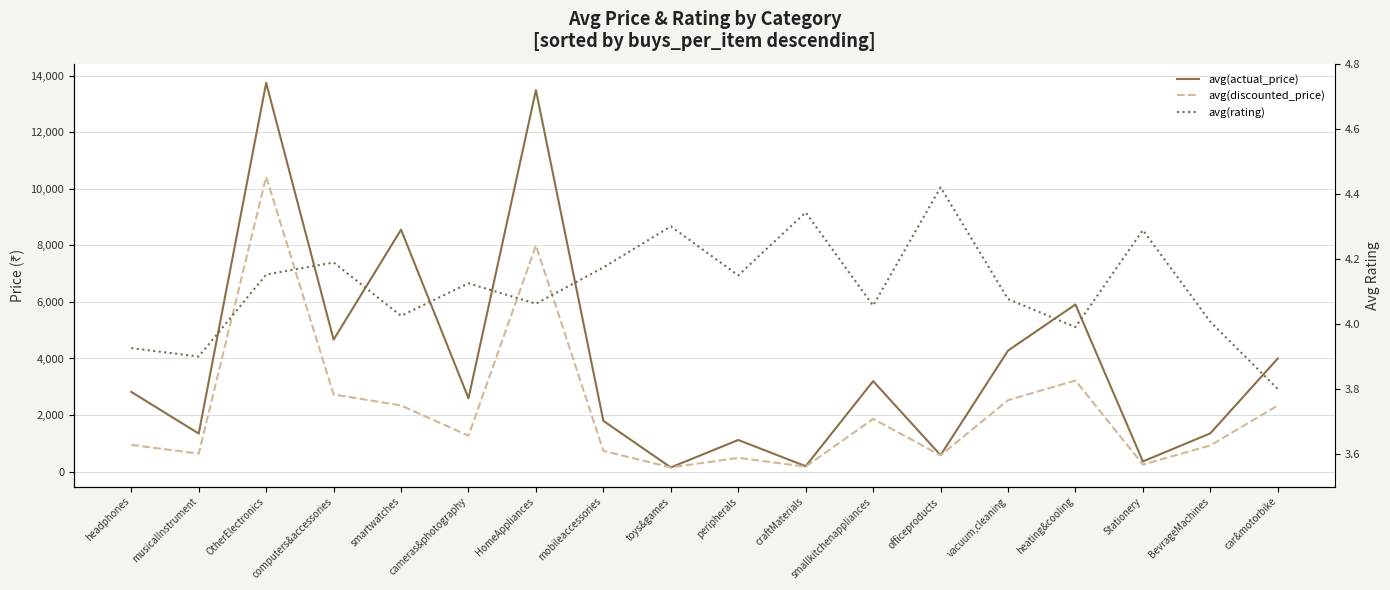

Is this an area chart (filled region under the line)?

No